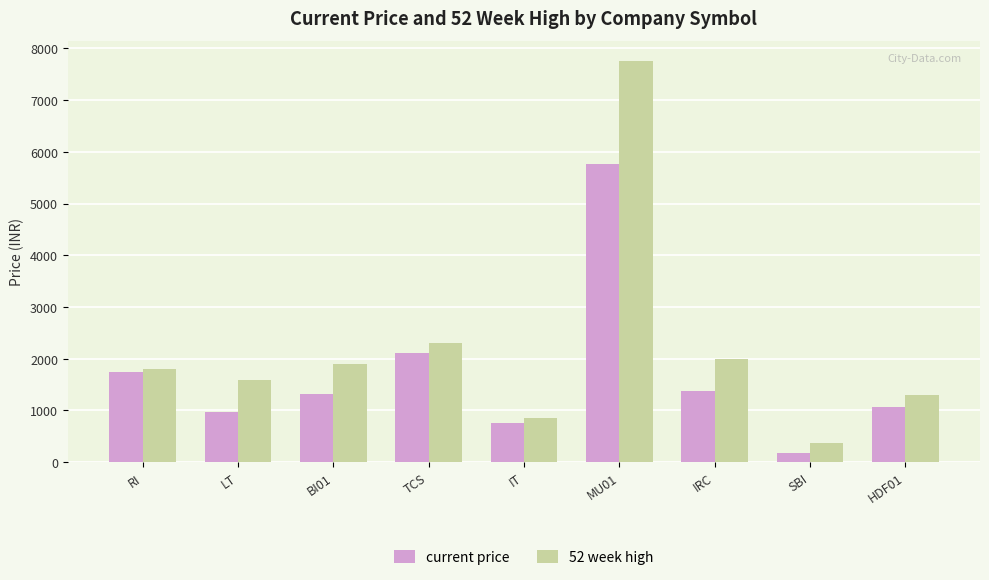

The value of 52 week high at BI01 is 2641.4. True or false?

False